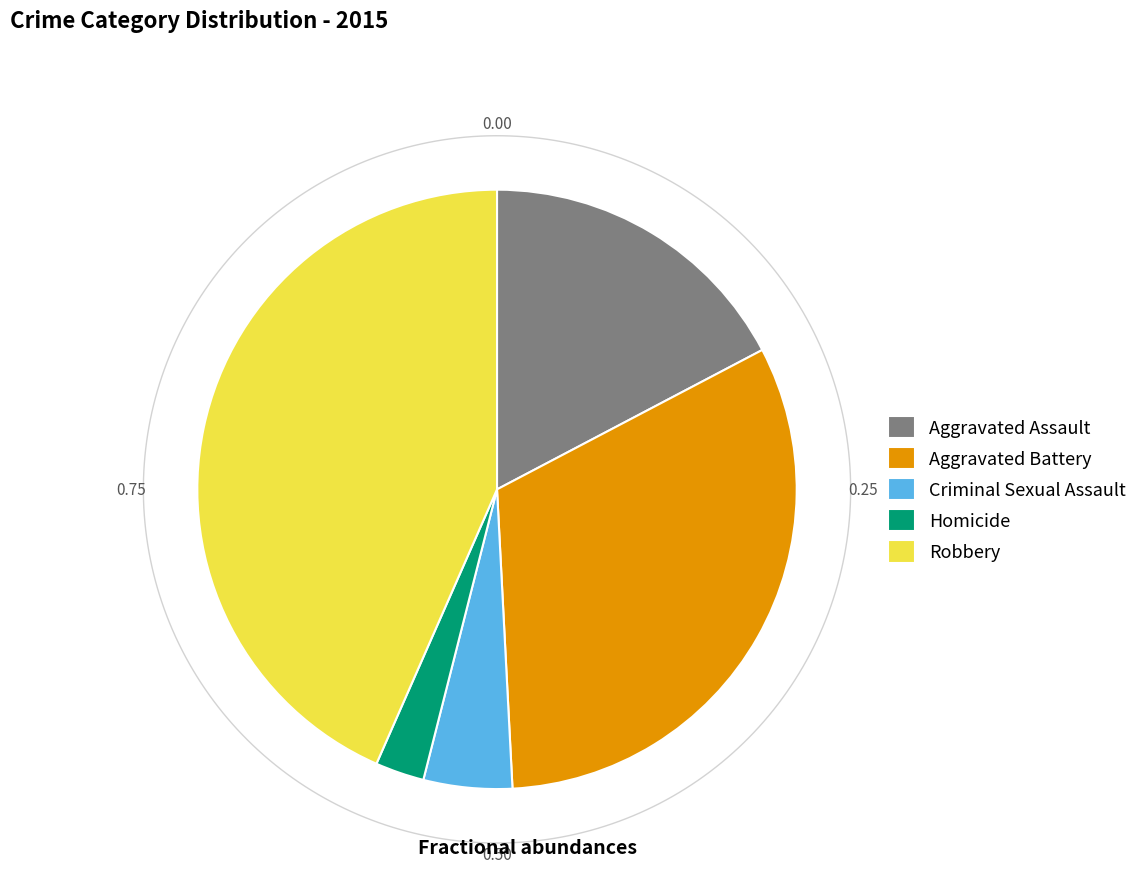

Is it true that Aggravated Assault is 17% of the pie?

True